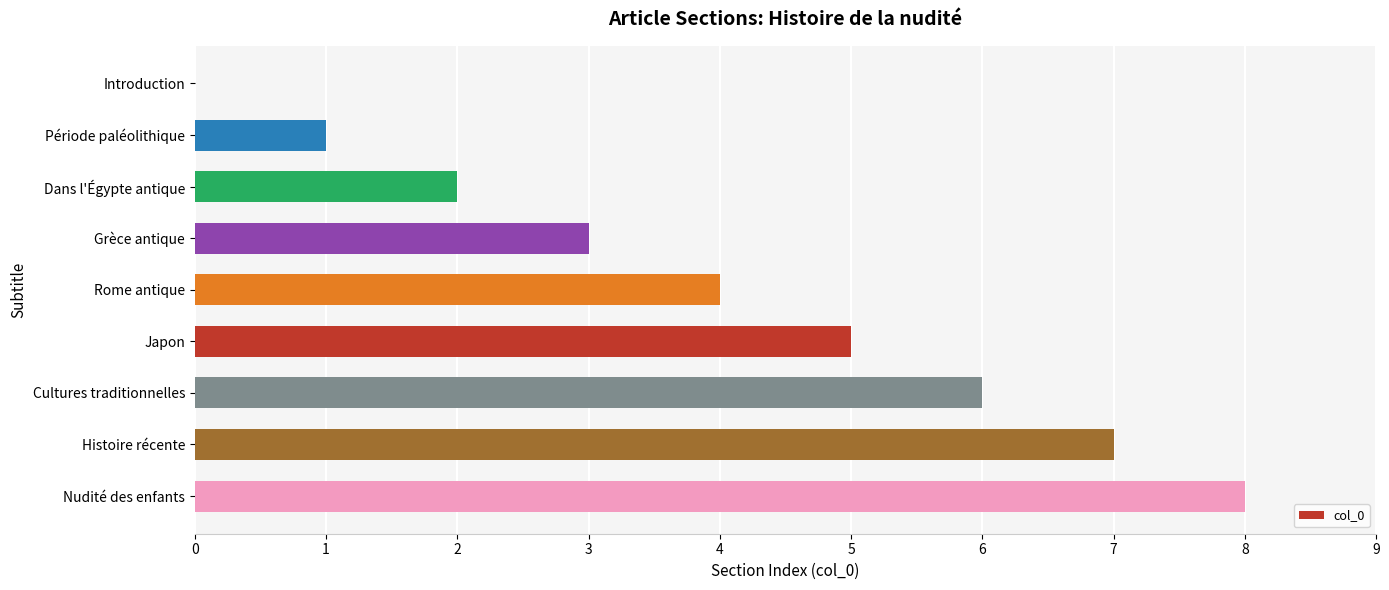

Which label corresponds to the largest value in the chart?

Nudité des enfants